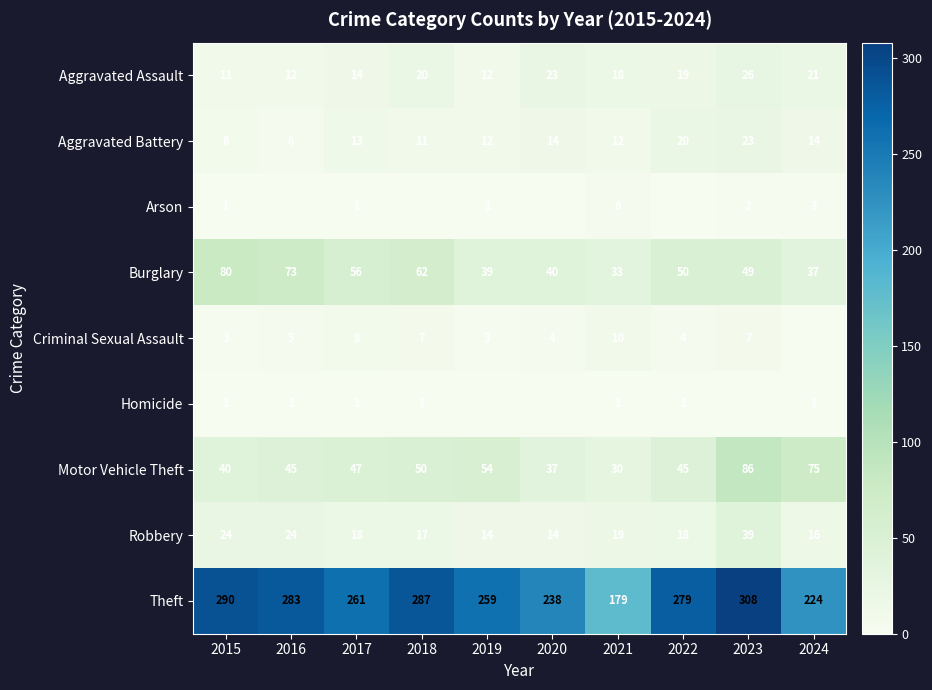

What is the difference between the Aggravated Battery values at 2022 and 2024?

6